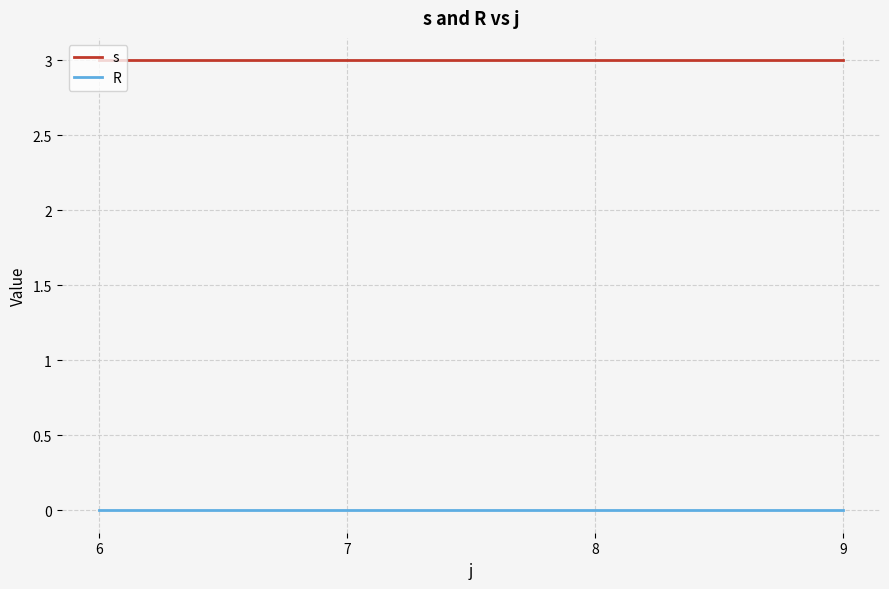

True or false: R and s cross at least once.

False